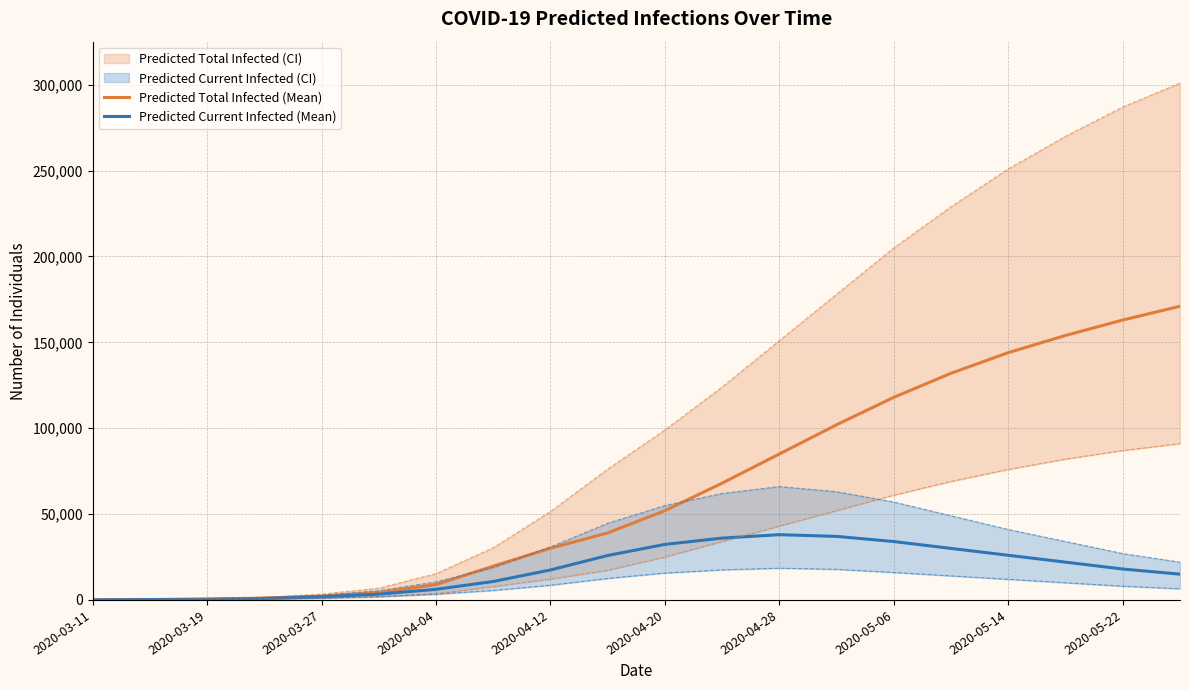

True or false: Predicted Total Infected (Mean) and Predicted Current Infected (Mean) intersect in this chart.

False